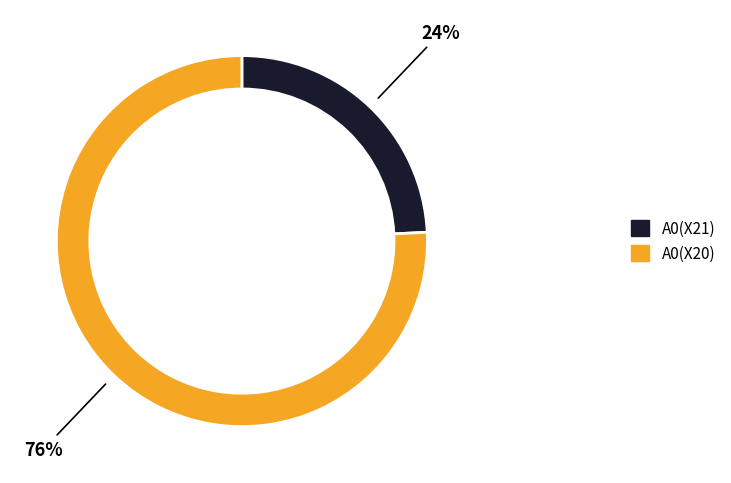

Does any single category account for the majority?

Yes